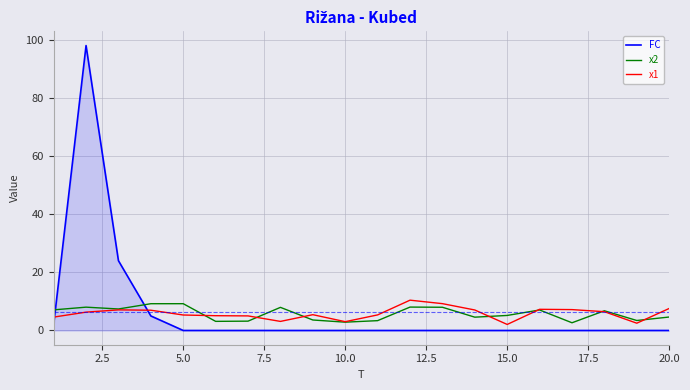

What is the highest value of the x1 series?

10.4